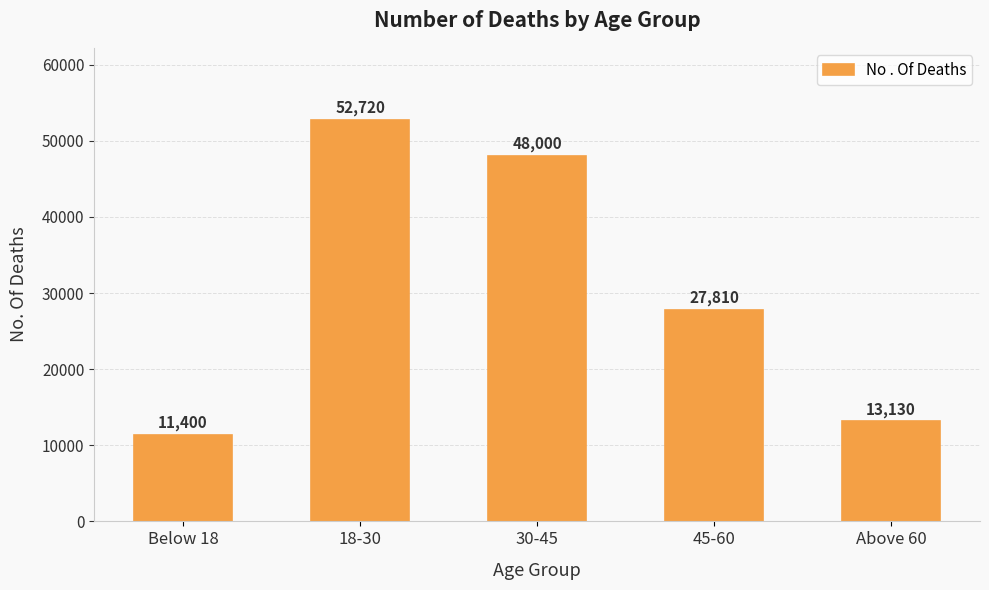

At which label does the data first exceed 27810?

18-30